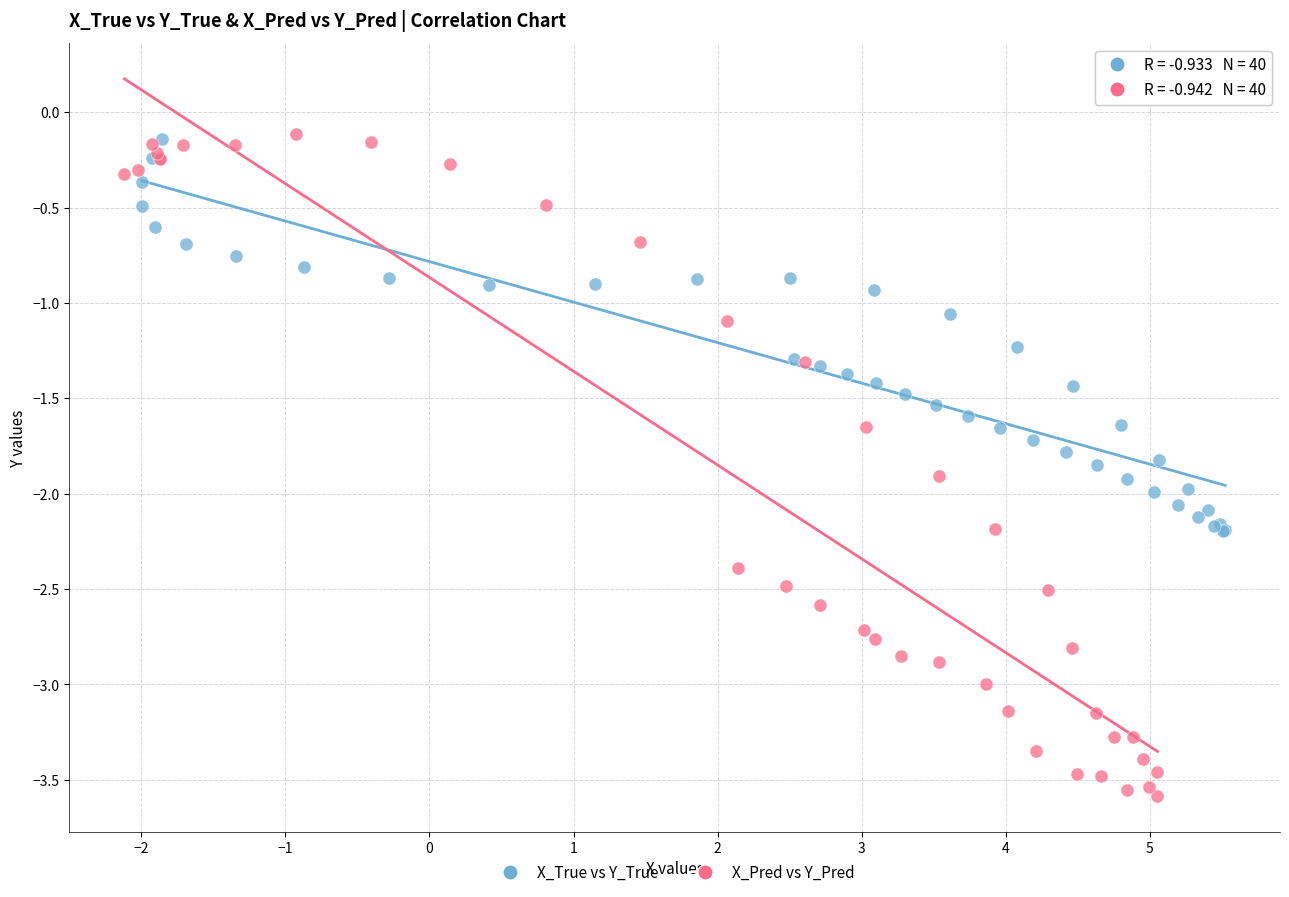

Which series has the largest Y range (max minus min)?

X_Pred vs Y_Pred